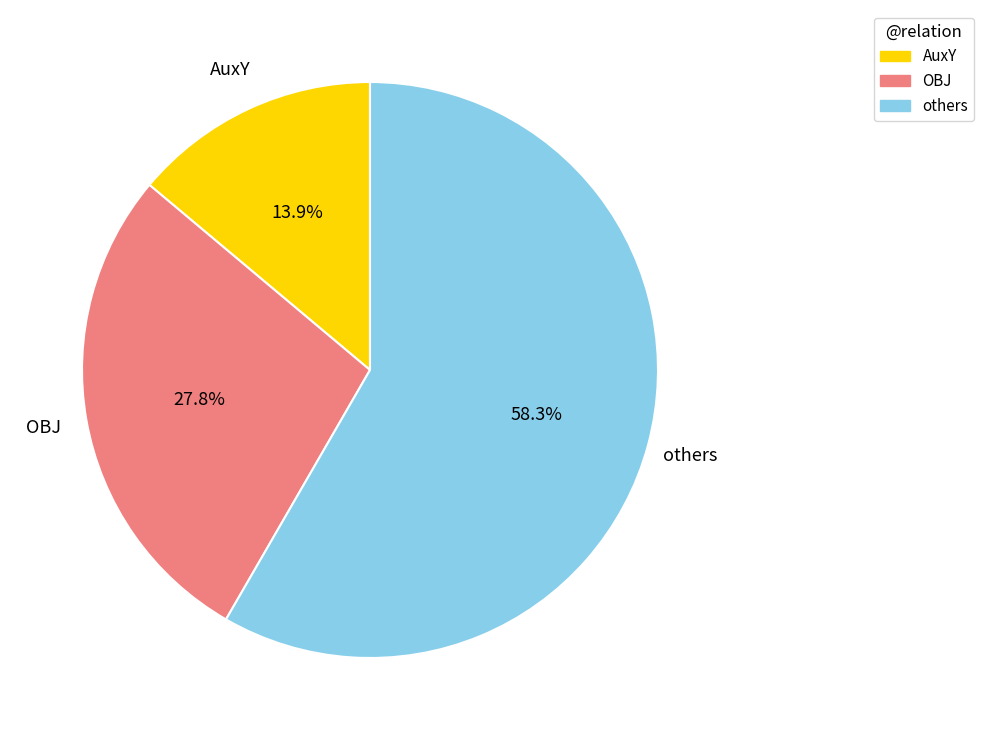

Which has a higher value, others or AuxY?

others